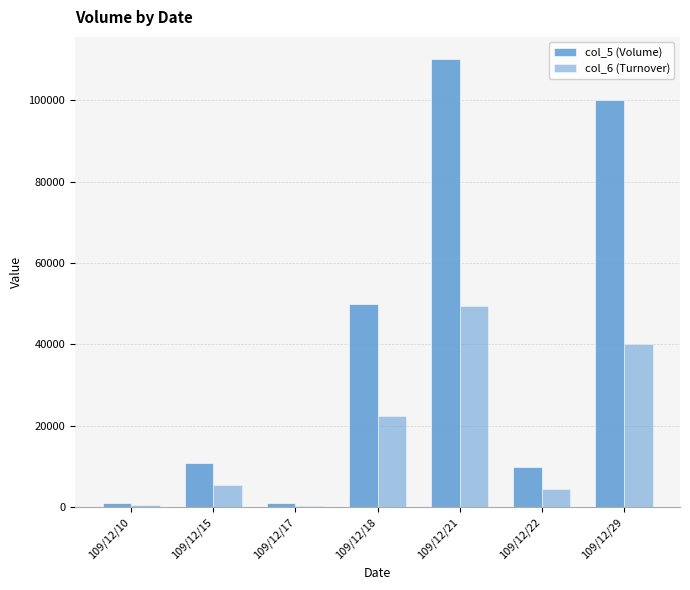

Reading left to right, extract all data points from this chart.

col_5 (Volume): 109/12/10=1000	109/12/15=11000	109/12/17=1000	109/12/18=50000	109/12/21=110000	109/12/22=10000	109/12/29=100000
col_6 (Turnover): 109/12/10=500	109/12/15=5610	109/12/17=460	109/12/18=22500	109/12/21=49500	109/12/22=4600	109/12/29=40000